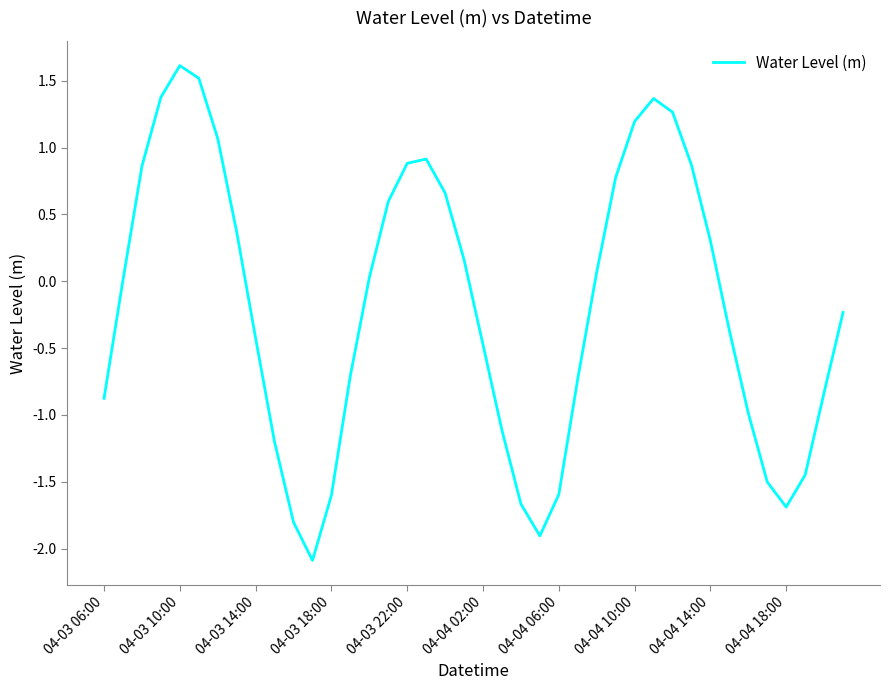

What is the difference between the maximum and minimum values?

3.7